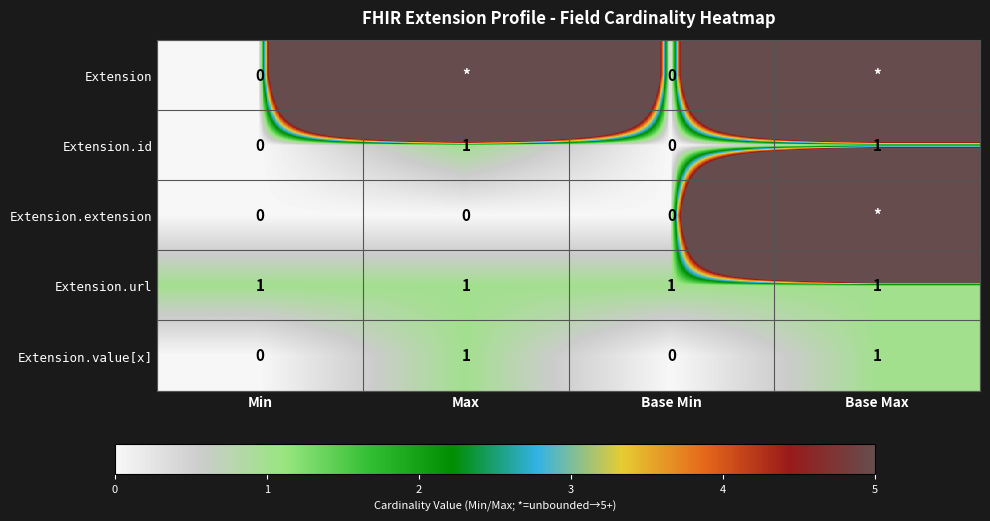

What is the sum of all Extension.id values?

2